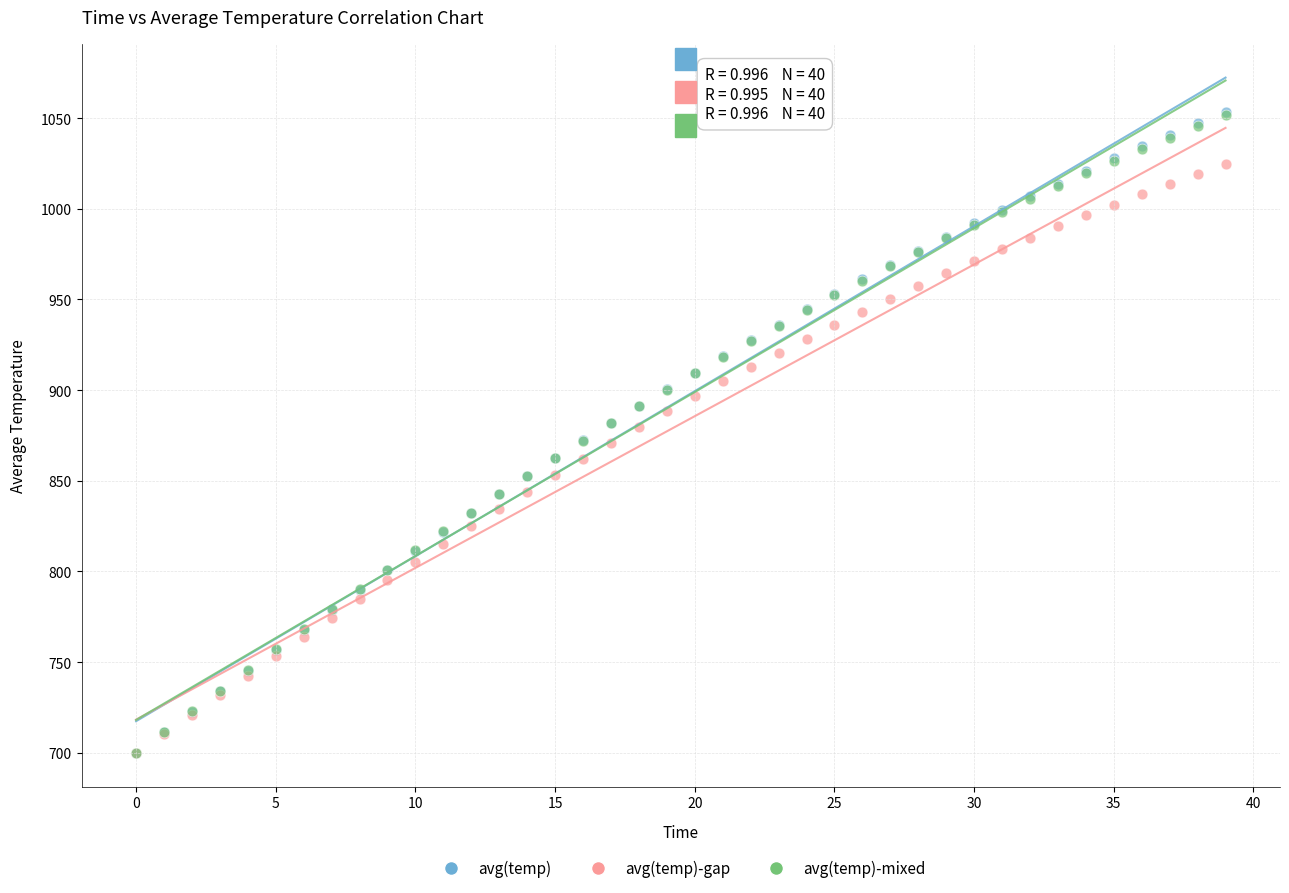

What are all the series names shown in the legend?

avg(temp), avg(temp)-gap, avg(temp)-mixed